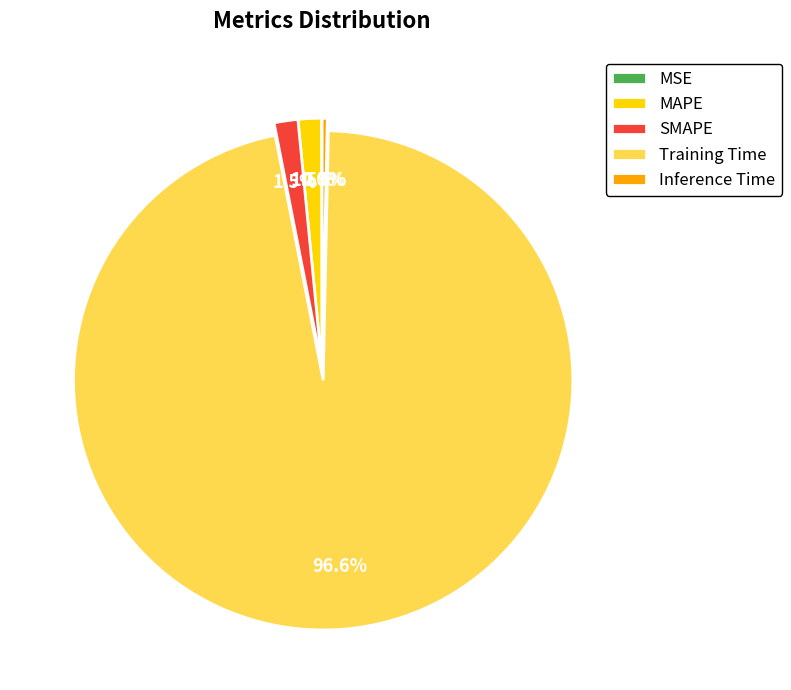

What percentage do SMAPE and MAPE together represent?

3.0%